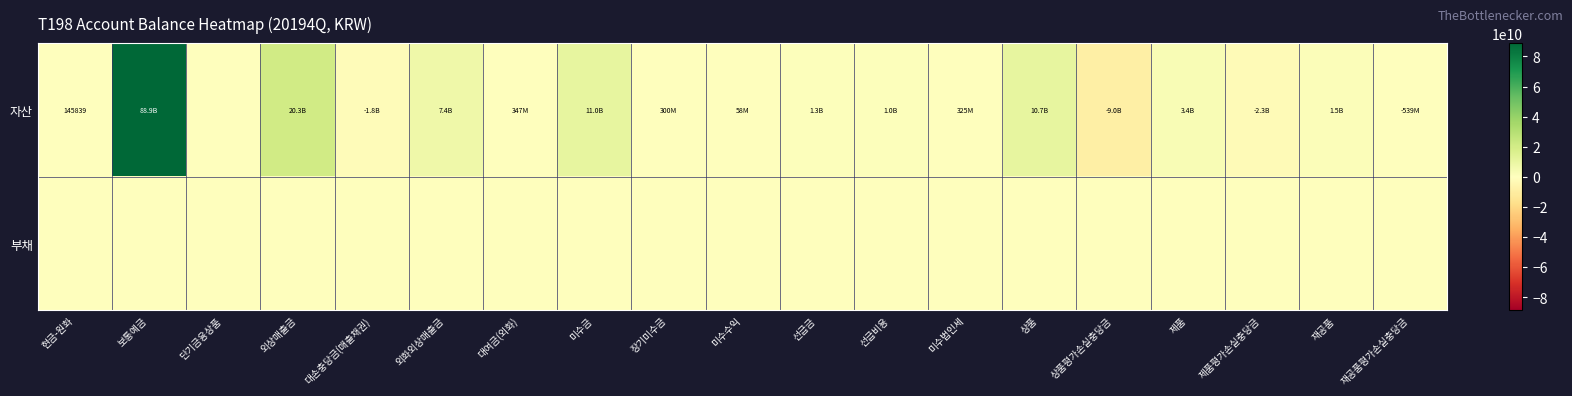

What is the difference between the highest and lowest values at 재공품?

1545570816